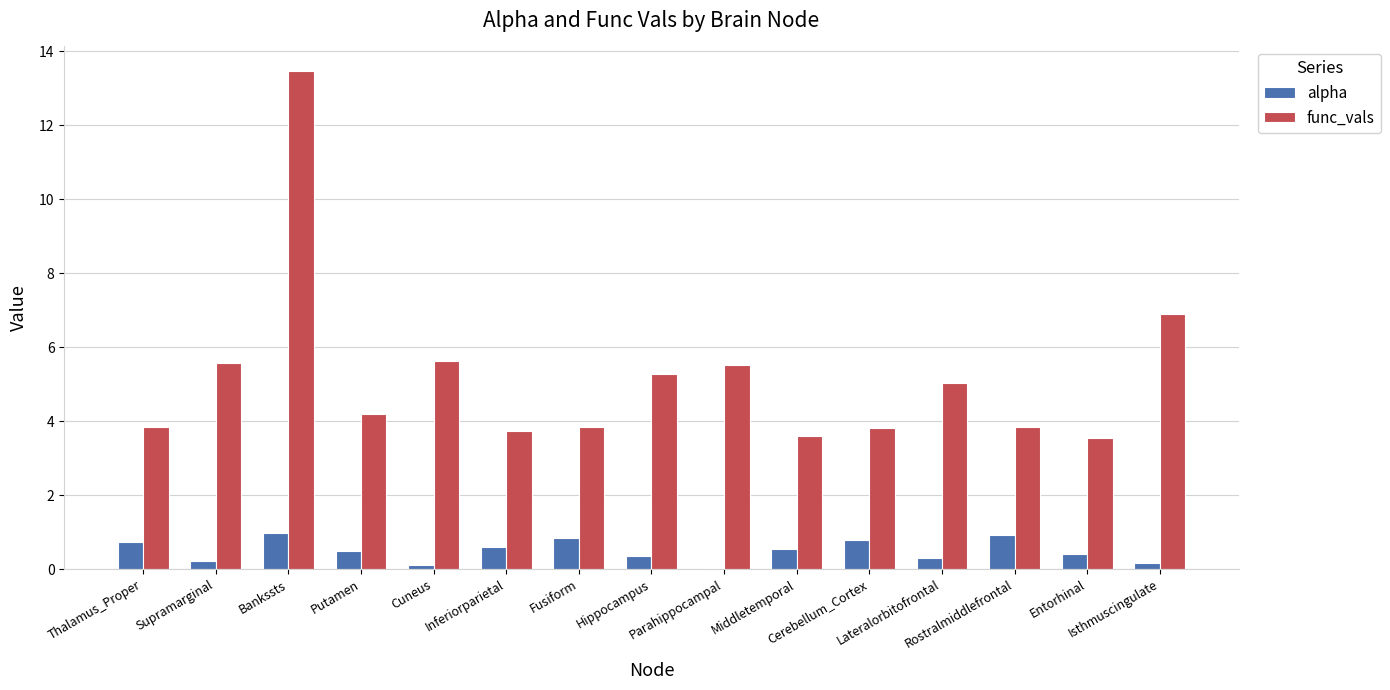

Which series has the largest total across all categories?

func_vals